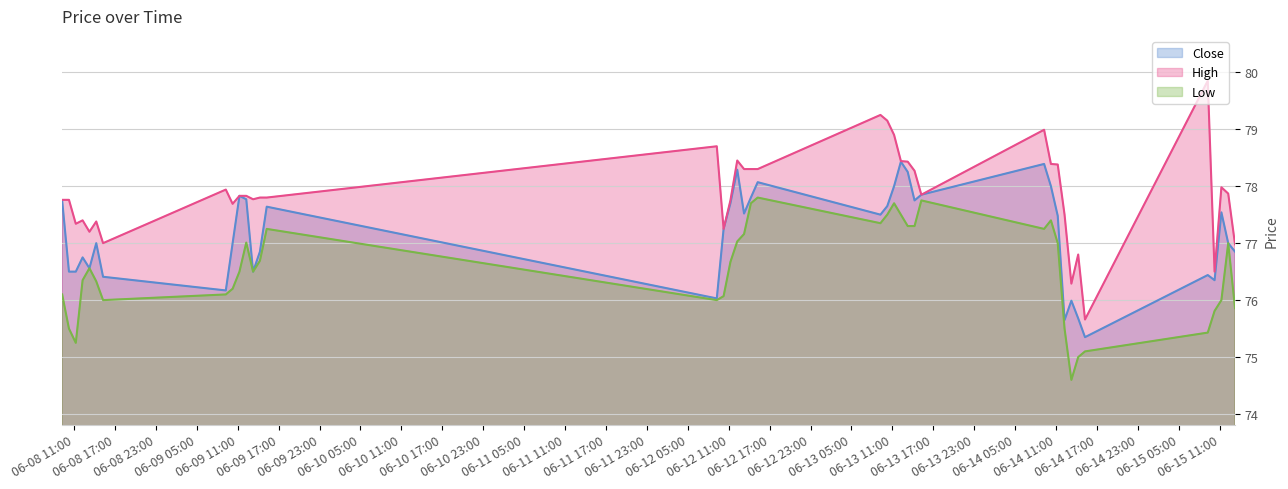

Reading left to right, what are all the values shown in this chart?

Close: 77.8	76.5	76.5	76.8	76.6	77.0	76.4	76.2	77.0	77.8	77.8	76.5	76.8	77.6	76.0	77.2	77.7	78.3	77.5	77.8	78.1	77.5	77.7	78.0	78.4	78.2	77.8	77.8	78.4	78.0	77.5	75.7	76.0	75.7	75.3	76.4	76.3	77.5	77.0	76.8
High: 77.8	77.8	77.3	77.4	77.2	77.4	77.0	77.9	77.7	77.8	77.8	77.8	77.8	77.8	78.7	77.2	77.8	78.5	78.3	78.3	78.3	79.2	79.2	78.9	78.4	78.4	78.3	77.8	79.0	78.4	78.4	77.5	76.3	76.8	75.7	79.8	76.5	78.0	77.9	77.0
Low: 76.1	75.5	75.2	76.3	76.6	76.3	76.0	76.1	76.2	76.5	77.0	76.5	76.7	77.2	76.0	76.1	76.7	77.0	77.2	77.7	77.8	77.3	77.5	77.7	77.5	77.3	77.3	77.8	77.2	77.4	77.0	75.5	74.6	75.0	75.1	75.4	75.8	76.0	77.0	75.9